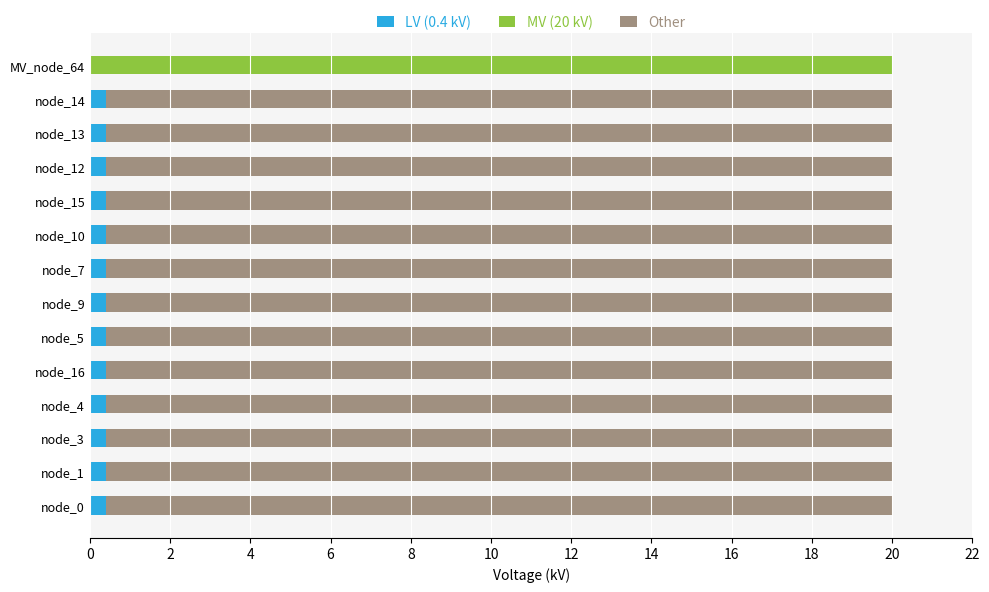

The LV (0.4 kV) series shows 0.4 at node_3. True or false?

True